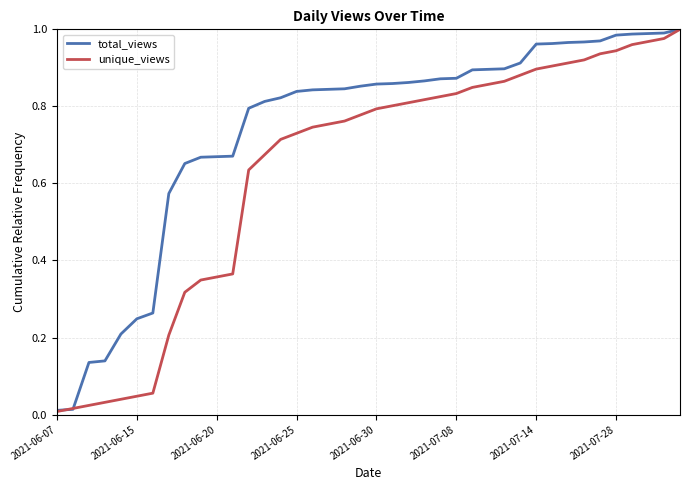

List the series in order of their overall mean, highest first.

total_views, unique_views